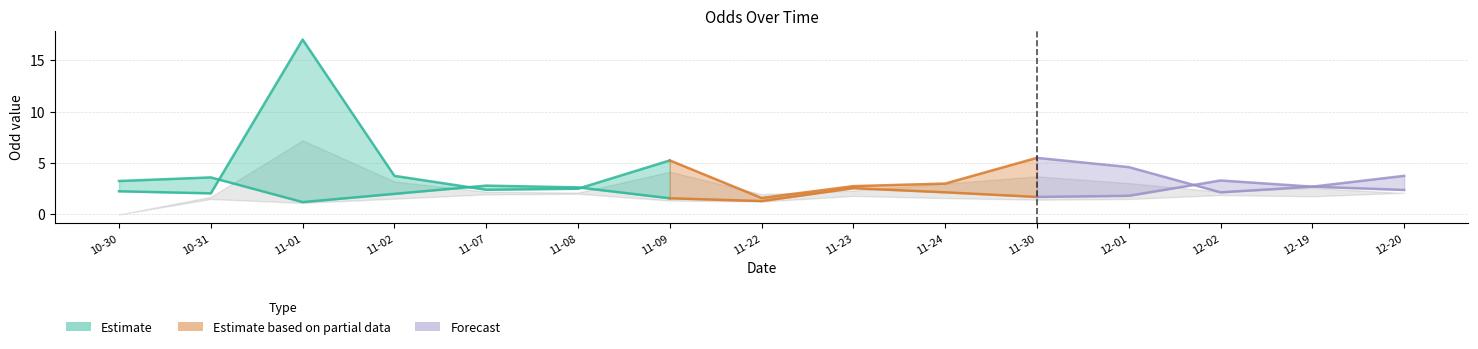

The value of Odd_Corners_A at 2024-12-02 is 3.4. True or false?

False